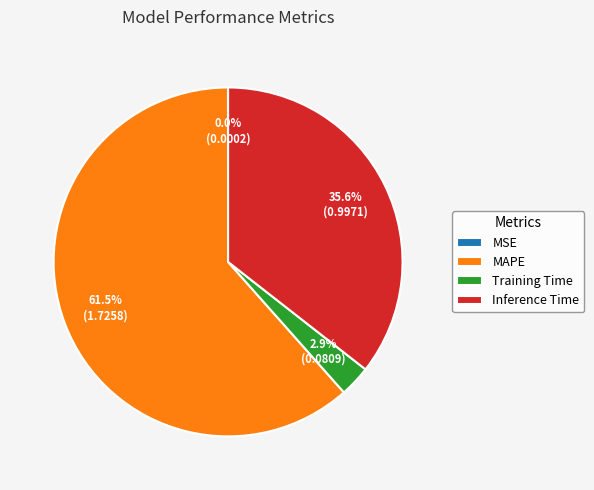

Which category has the biggest portion of the pie?

MAPE